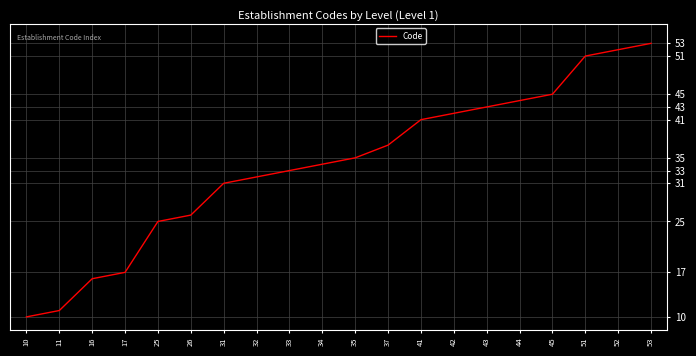

Reading left to right, extract all data points from this chart.

10	11	16	17	25	26	31	32	33	34	35	37	41	42	43	44	45	51	52	53